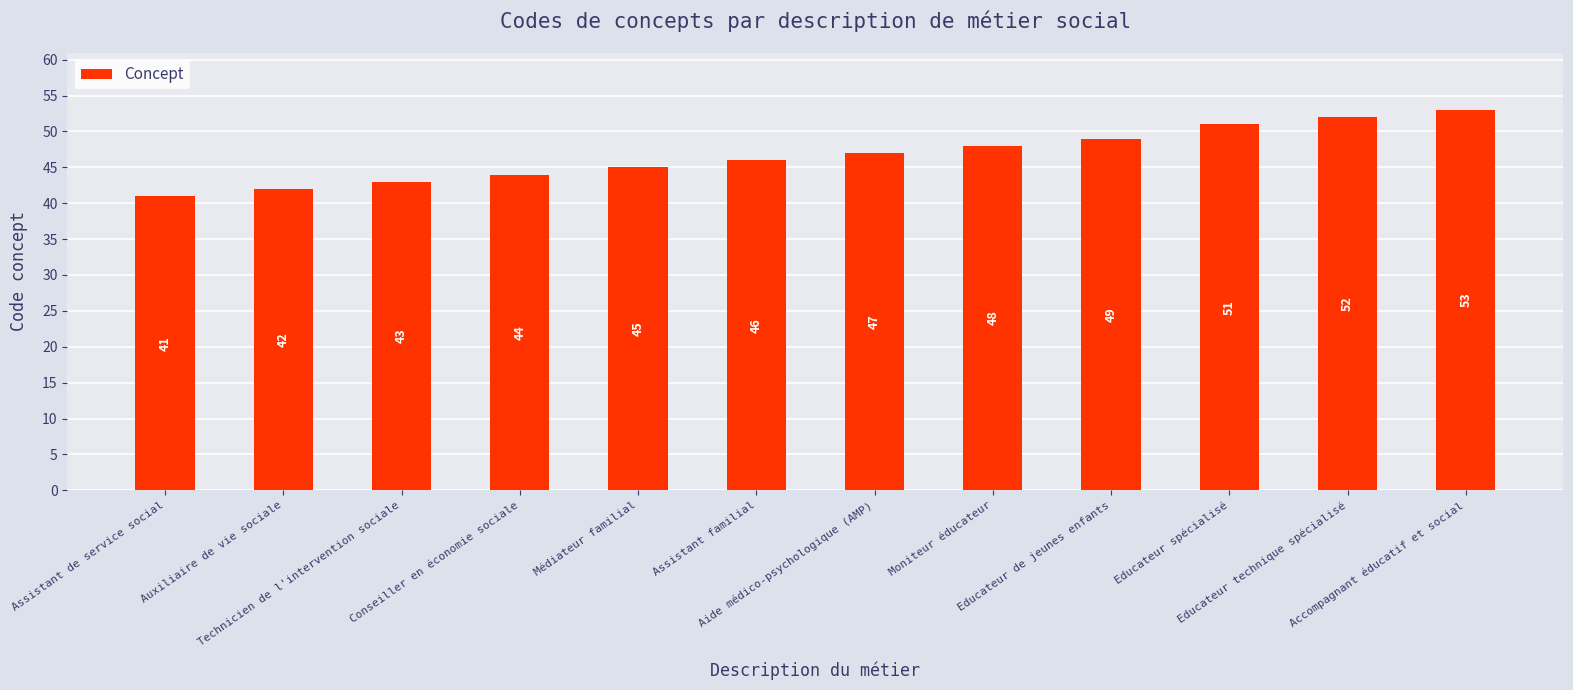

What is the sum of the values at Educateur technique spécialisé and Technicien de l'intervention sociale?

95